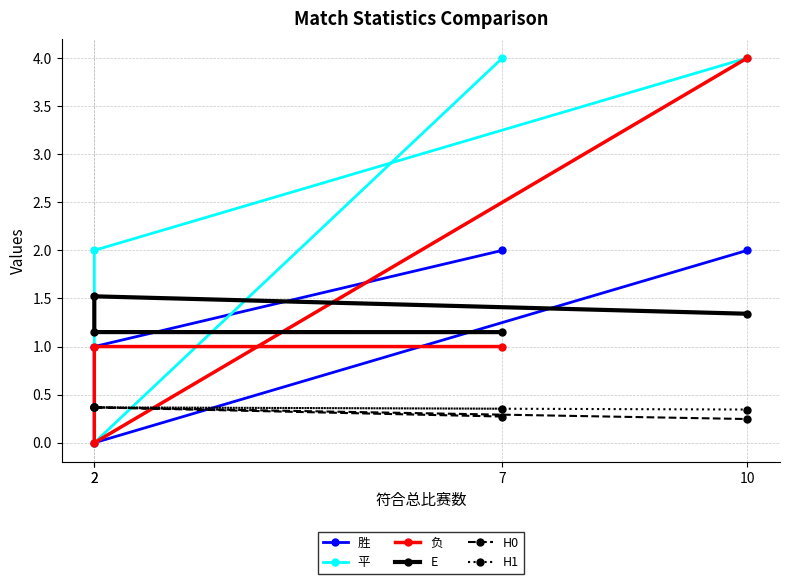

How many values in 负 are above zero?

3